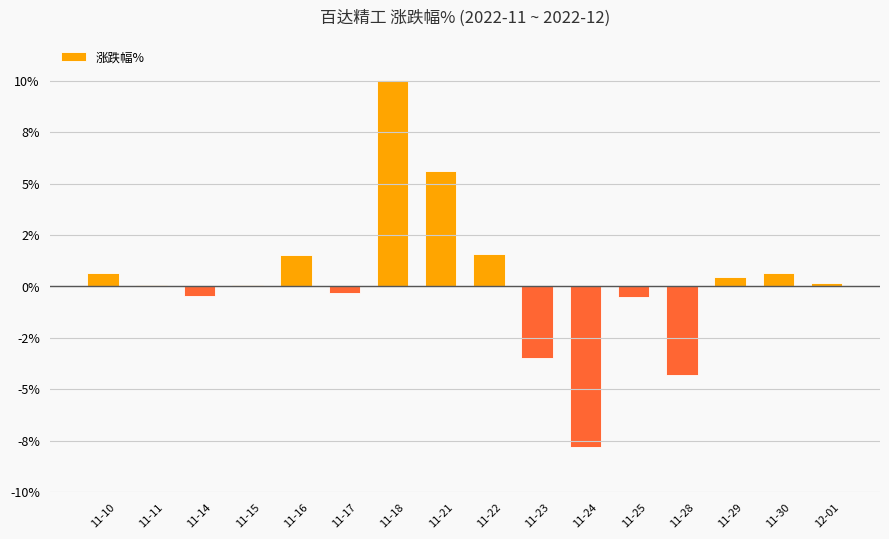

What is the minimum value shown in the chart?

-7.8